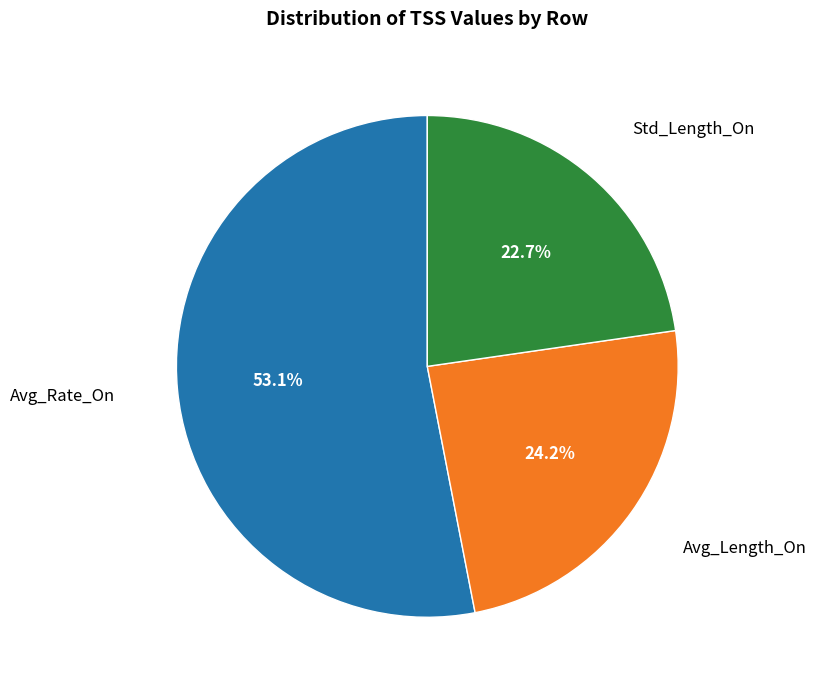

Is there any slice that represents more than half of the pie?

Yes